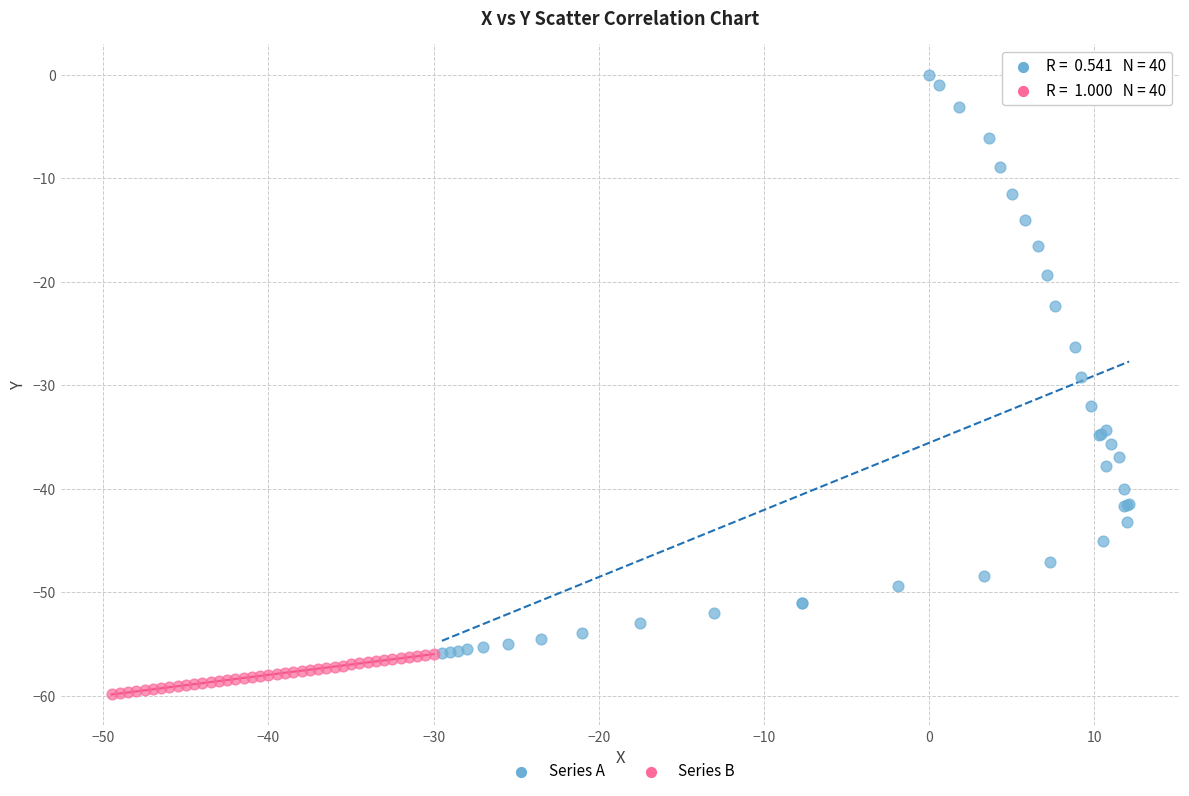

Which series contains the highest Y value?

Series A